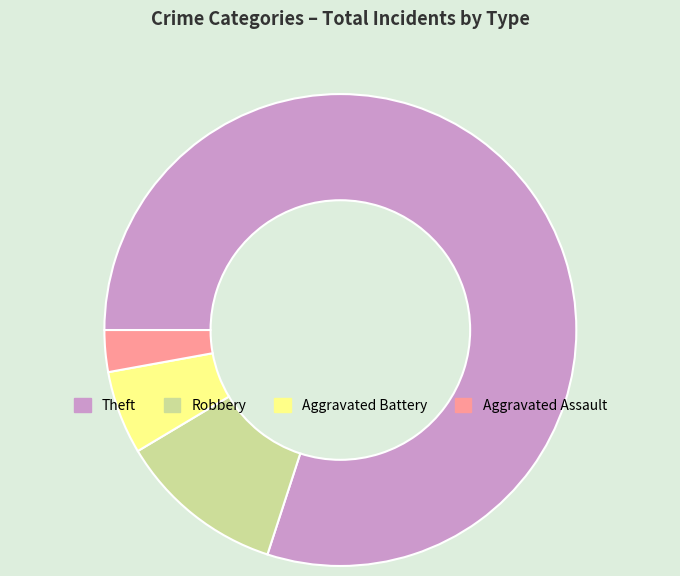

Rank the categories by value from highest to lowest.

Theft, Robbery, Aggravated Battery, Aggravated Assault